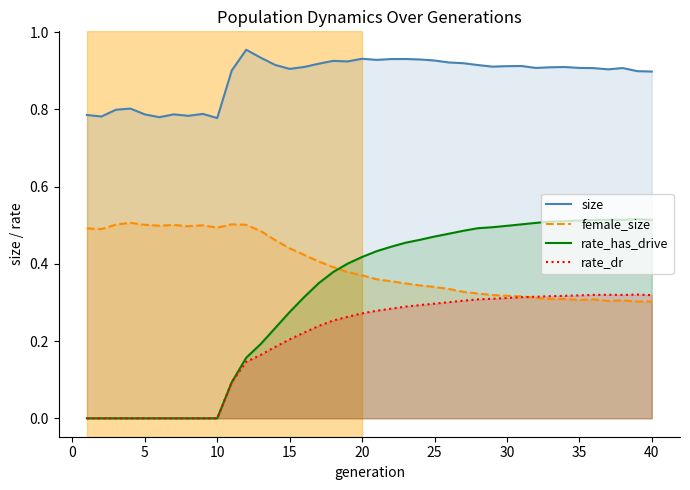

Which series has the largest total across all categories?

size